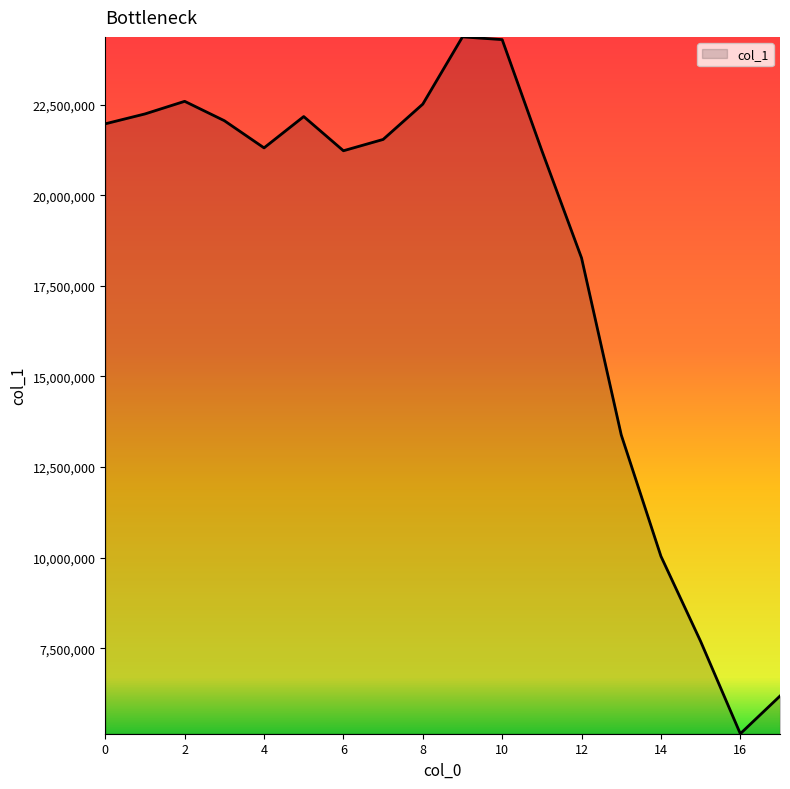

What is the minimum value shown in the chart?

5140074